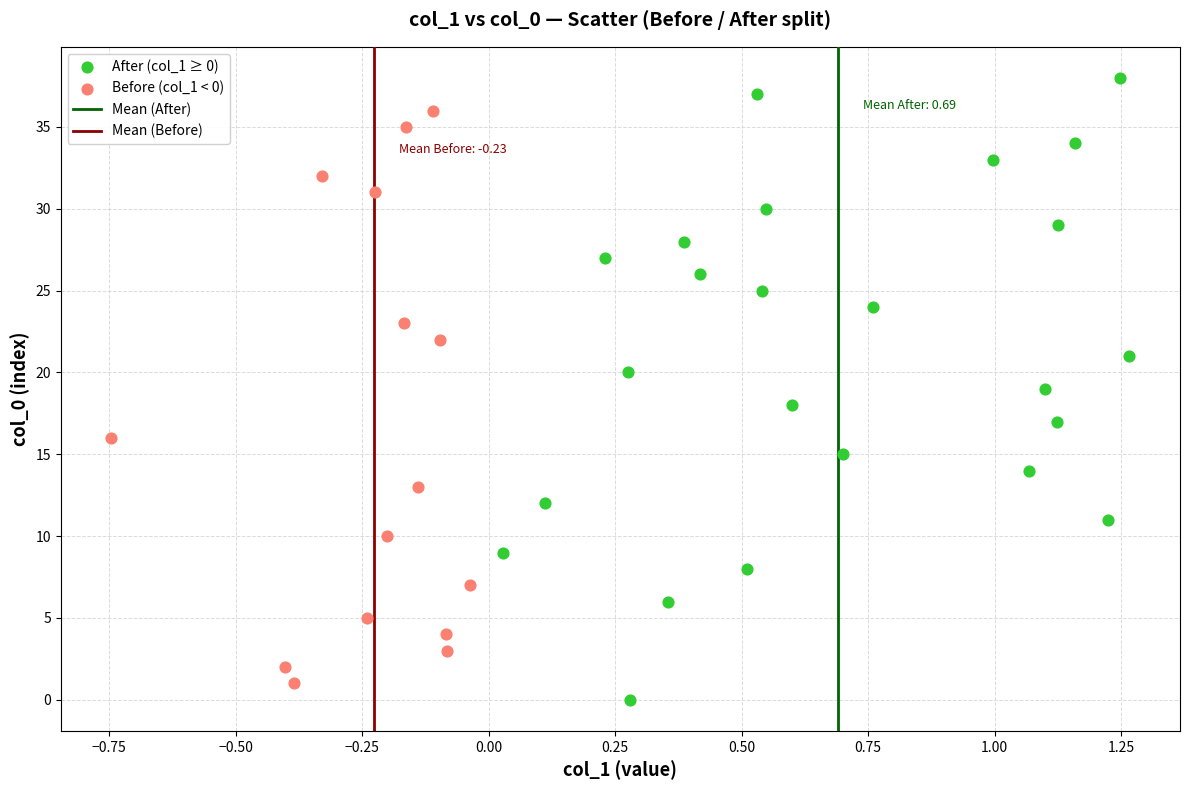

Which series has the largest Y range (max minus min)?

After (col_1 ≥ 0)